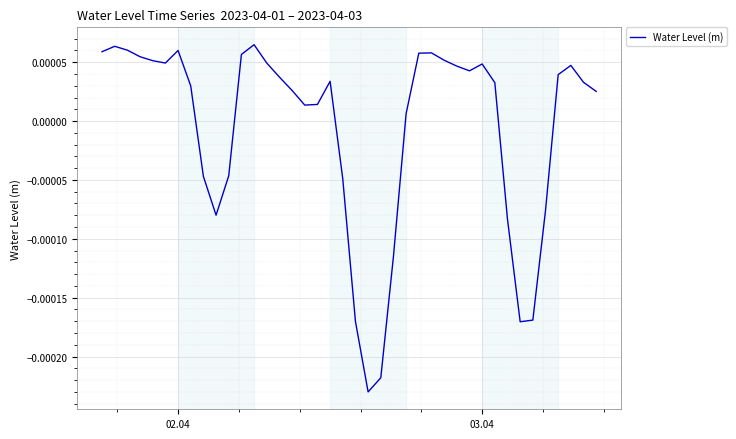

Does the chart have visible grid lines?

Yes